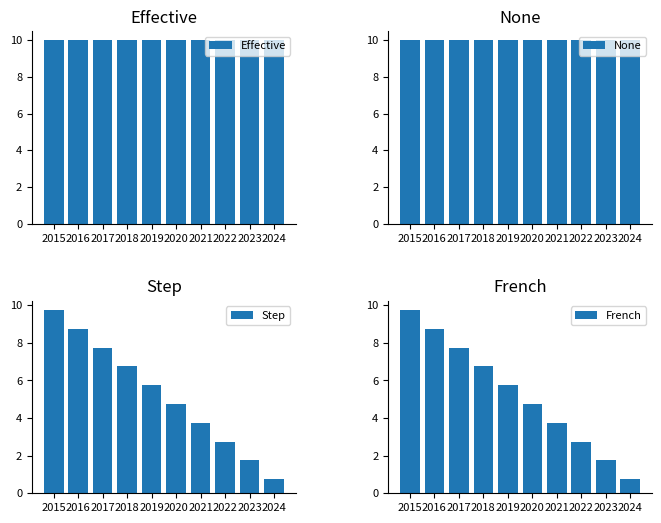

What is the difference between the French values at 2017 and 2024?

7.0